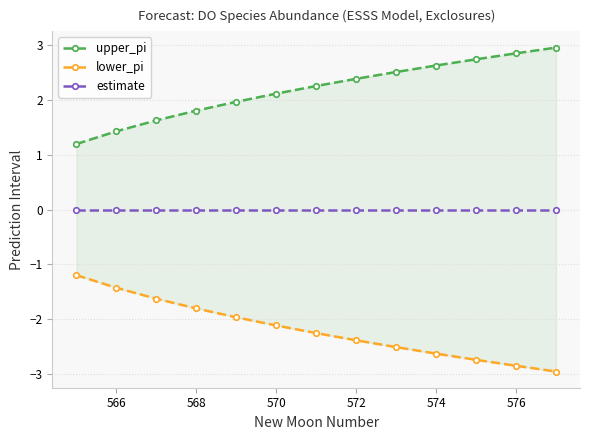

Which series has the largest total across all categories?

upper_pi